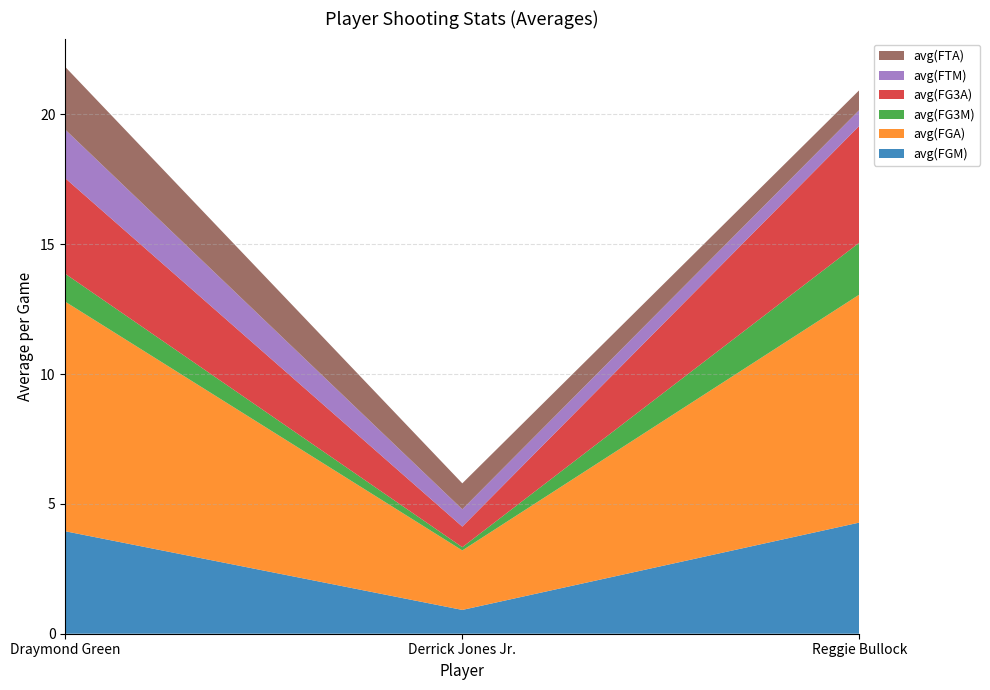

Reading left to right, transcribe all the data shown in this chart.

avg(FGM): Draymond Green=3.9	Derrick Jones Jr.=0.9	Reggie Bullock=4.3
avg(FGA): Draymond Green=8.8	Derrick Jones Jr.=2.3	Reggie Bullock=8.8
avg(FG3M): Draymond Green=1.1	Derrick Jones Jr.=0.1	Reggie Bullock=2.0
avg(FG3A): Draymond Green=3.7	Derrick Jones Jr.=0.8	Reggie Bullock=4.5
avg(FTM): Draymond Green=1.9	Derrick Jones Jr.=0.7	Reggie Bullock=0.6
avg(FTA): Draymond Green=2.4	Derrick Jones Jr.=1.0	Reggie Bullock=0.8